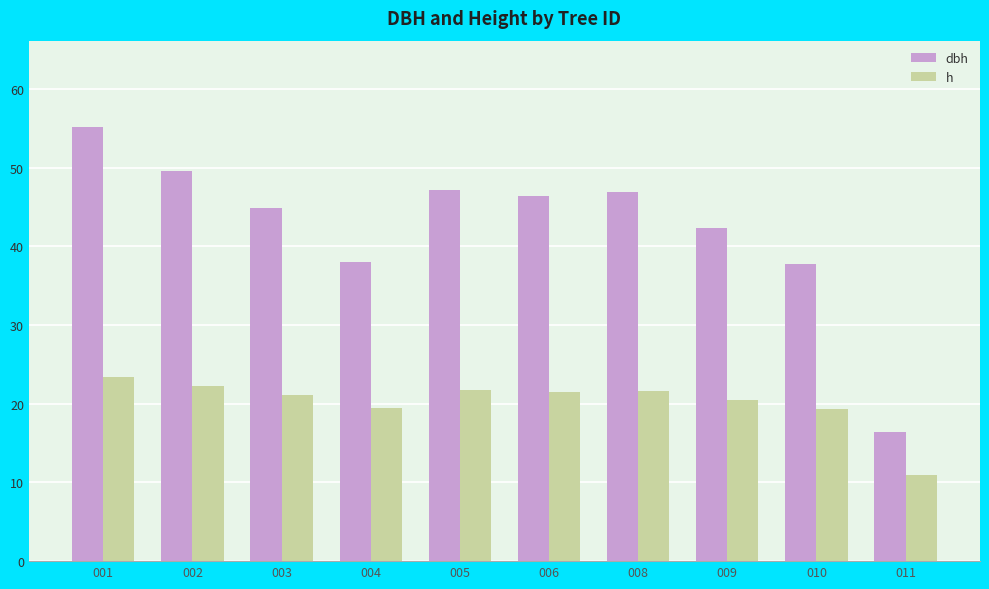

At which label does dbh reach its peak?

001